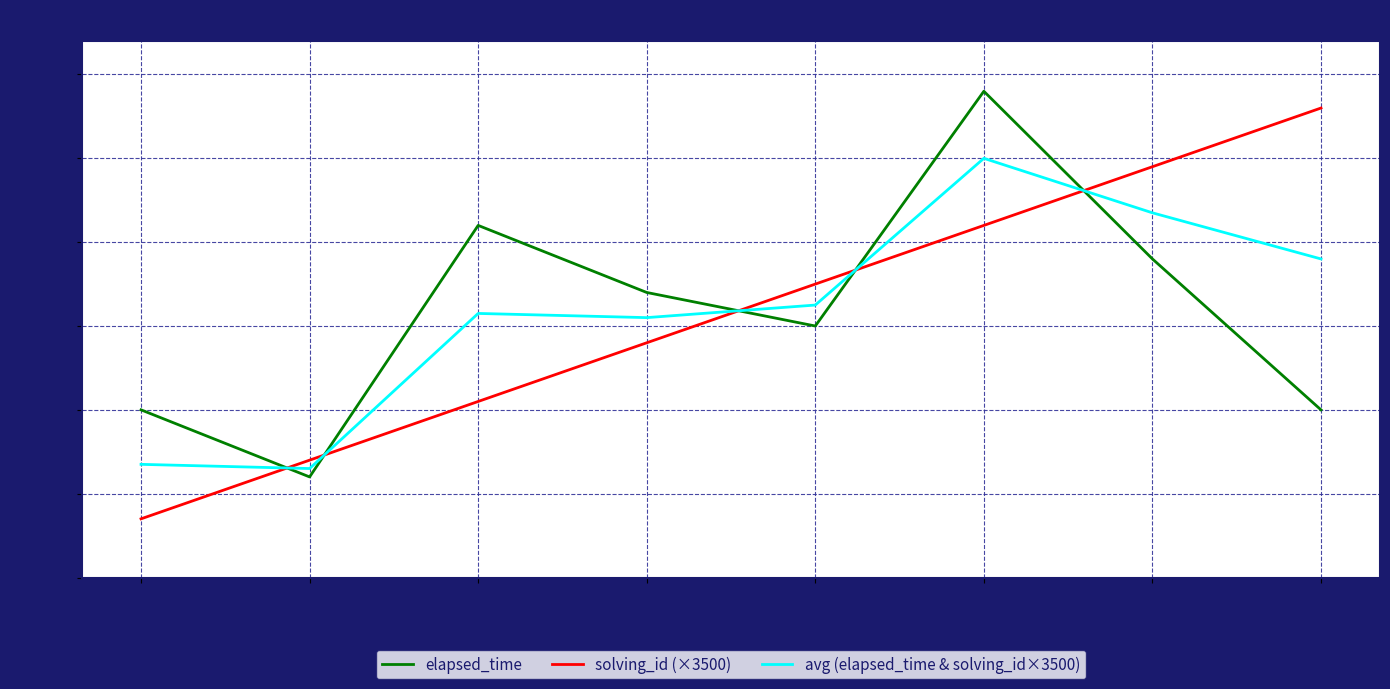

What is the difference between the second highest and second lowest values in the avg (elapsed_time & solving_id×3500) series?

15000